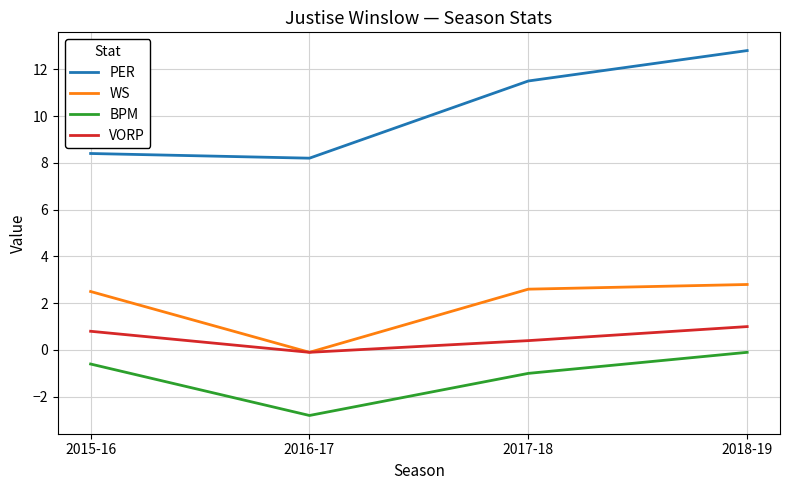

How many categories are shown in the chart?

4